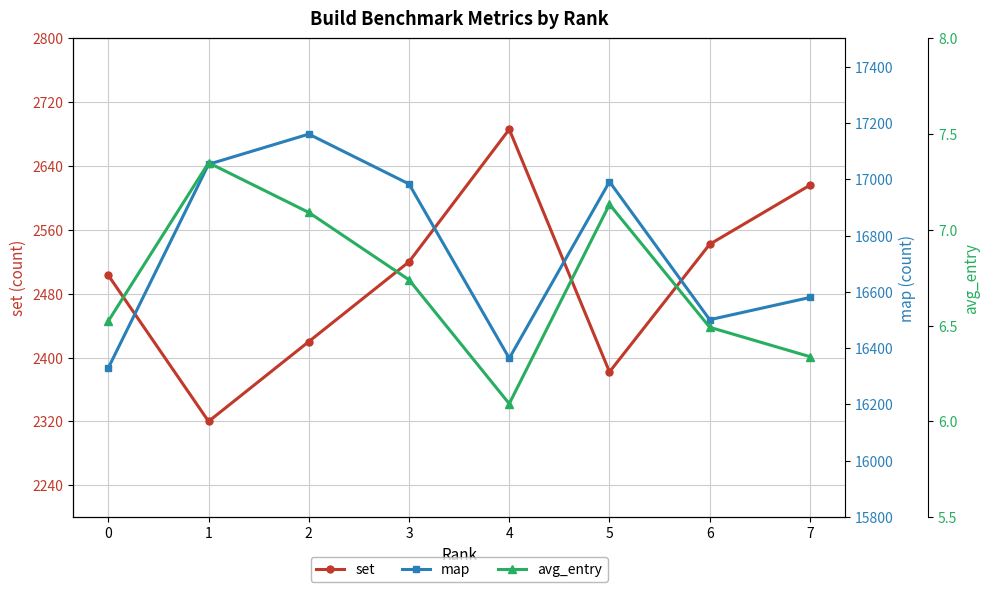

Reading left to right, what are all the values shown in this chart?

set: 0=2503.0	1=2320.0	2=2420.0	3=2520.0	4=2686.0	5=2382.0	6=2542.0	7=2616.0
map: 0=16330.0	1=17053.0	2=17160.0	3=16983.0	4=16364.0	5=16991.0	6=16501.0	7=16580.0
avg_entry: 0=6.5	1=7.4	2=7.1	3=6.7	4=6.1	5=7.1	6=6.5	7=6.3